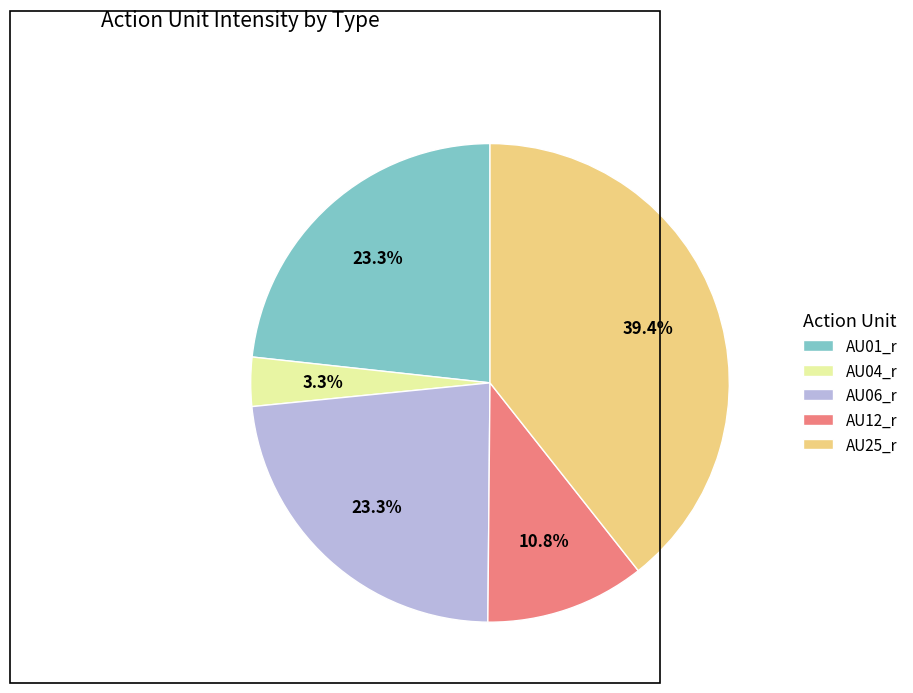

Do AU01_r and AU04_r together represent more than half of the pie?

No